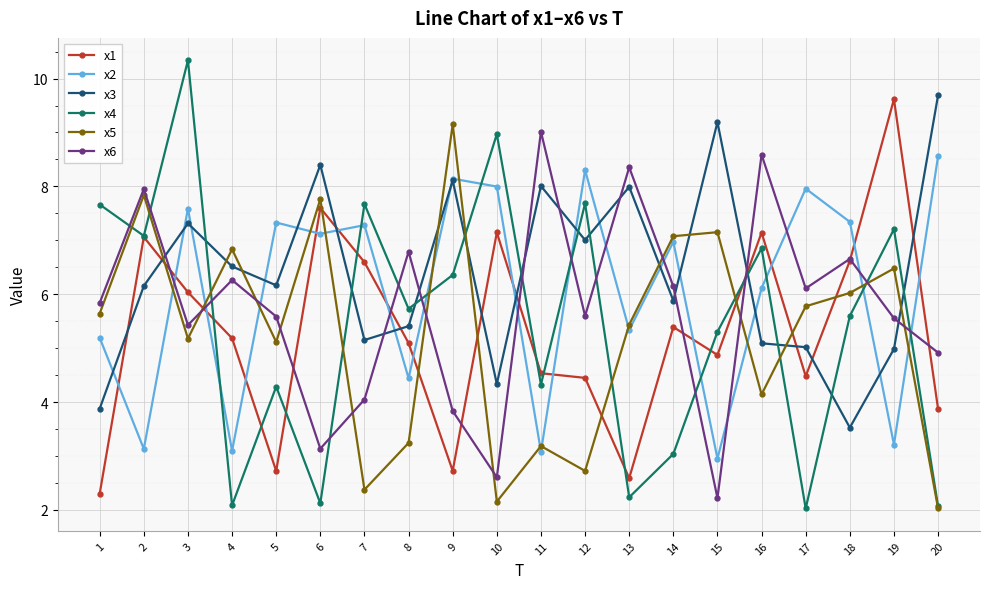

How many times do x6 and x1 cross each other?

10